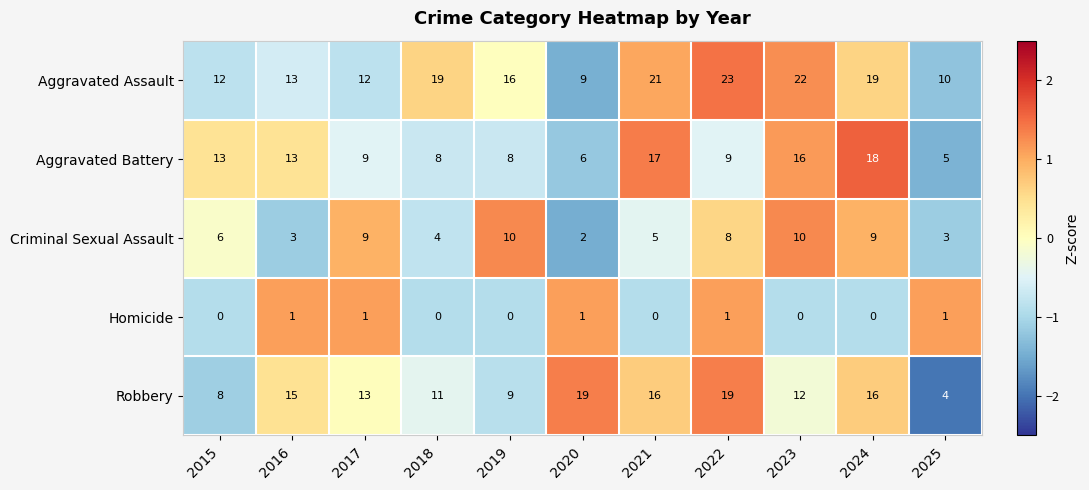

What is the sum of the Aggravated Battery values at 2021 and 2015?

30